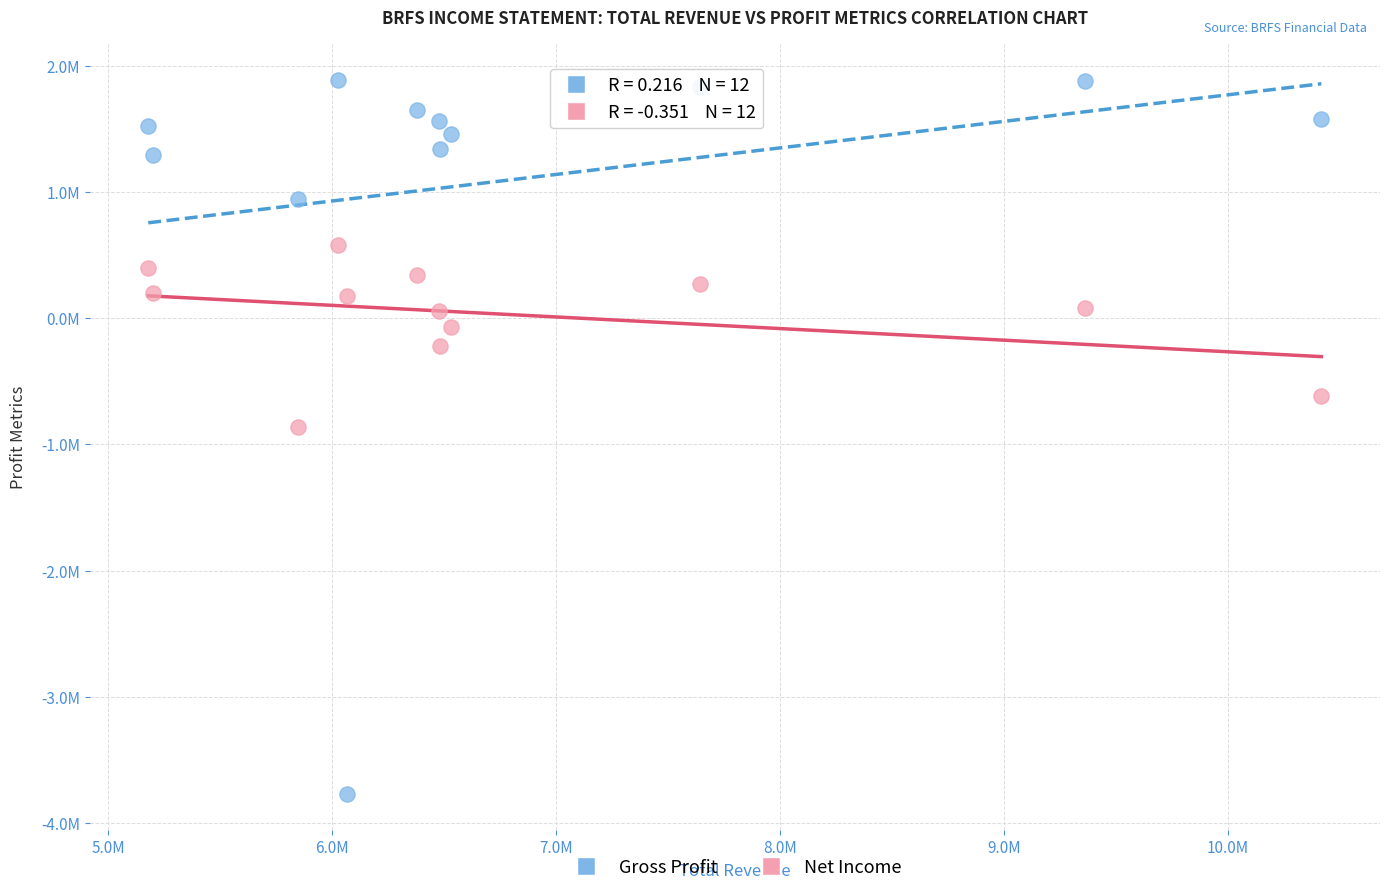

Which series reaches the minimum Y coordinate?

Gross Profit